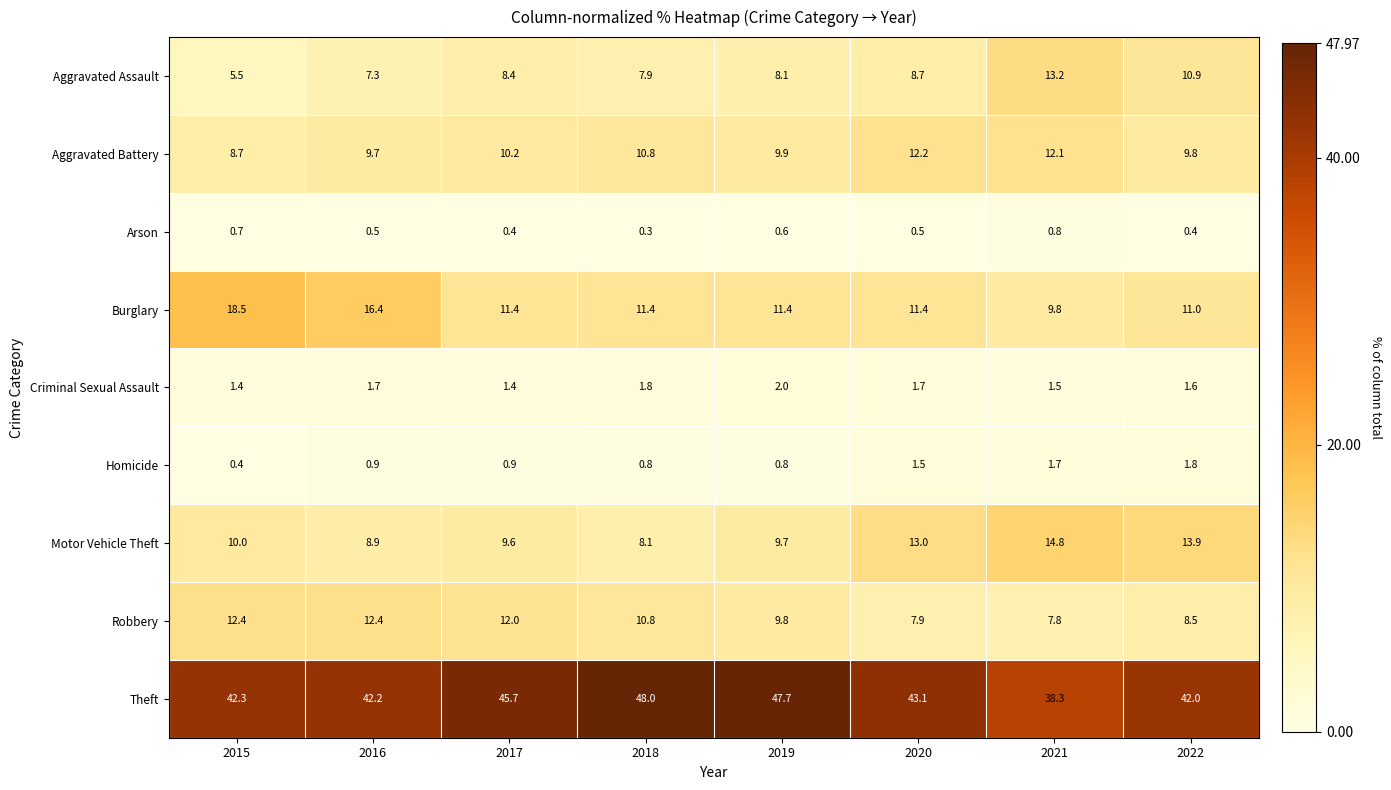

What is the maximum value shown in the chart?

48.0